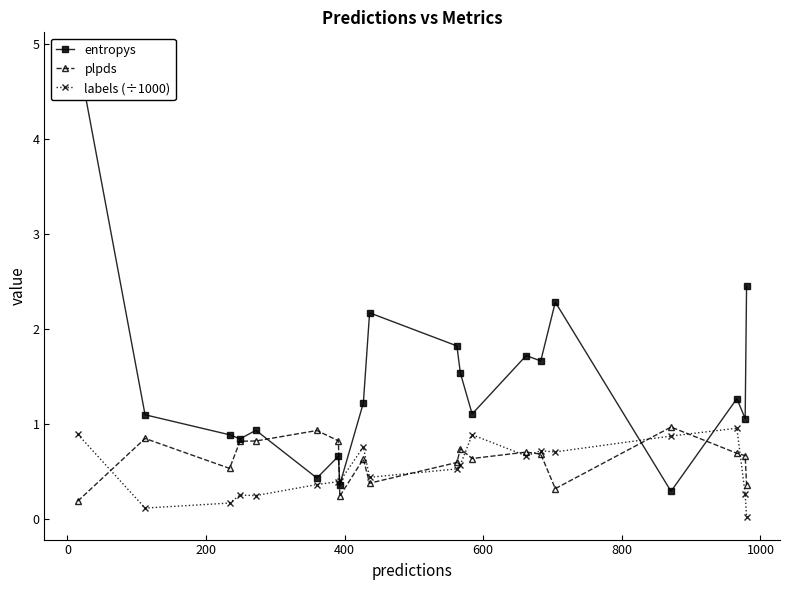

What is the value of the labels (÷1000) point at the 7th from the left?

0.4